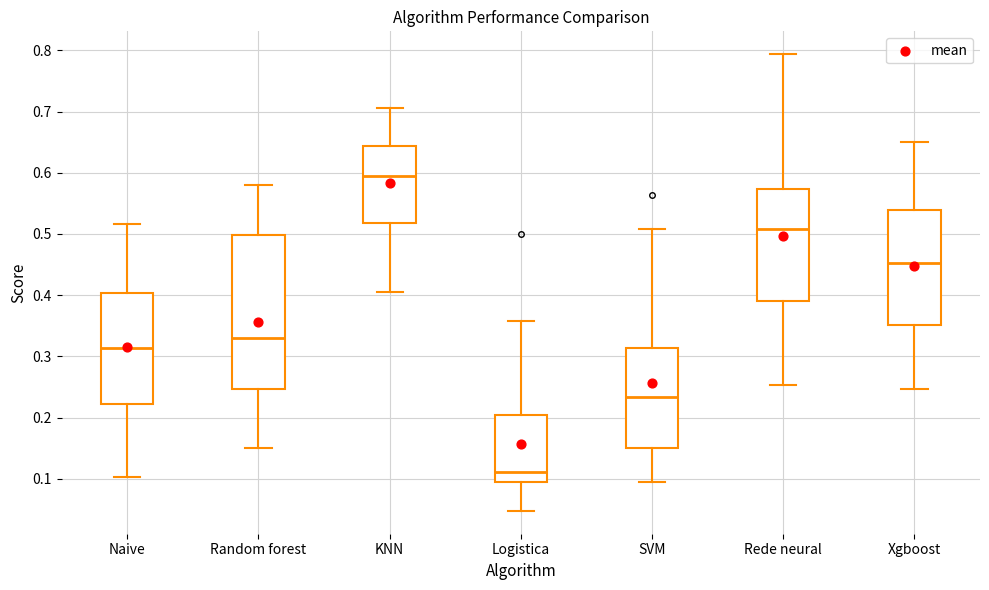

Reading left to right, transcribe this box plot: for each box, give where its median line is, the range the box spans, and where its two whiskers end, as read against the y-axis. The values are not printed on the chart, so give them approximately, as read against the axis.

Naive: median 0.31, box 0.22 to 0.40, whiskers 0.10 to 0.52
Random forest: median 0.33, box 0.25 to 0.50, whiskers 0.15 to 0.58
KNN: median 0.60, box 0.52 to 0.64, whiskers 0.40 to 0.71
Logistica: median 0.11, box 0.10 to 0.20, whiskers 0.05 to 0.36
SVM: median 0.23, box 0.15 to 0.31, whiskers 0.10 to 0.51
Rede neural: median 0.51, box 0.39 to 0.57, whiskers 0.25 to 0.79
Xgboost: median 0.45, box 0.35 to 0.54, whiskers 0.25 to 0.65